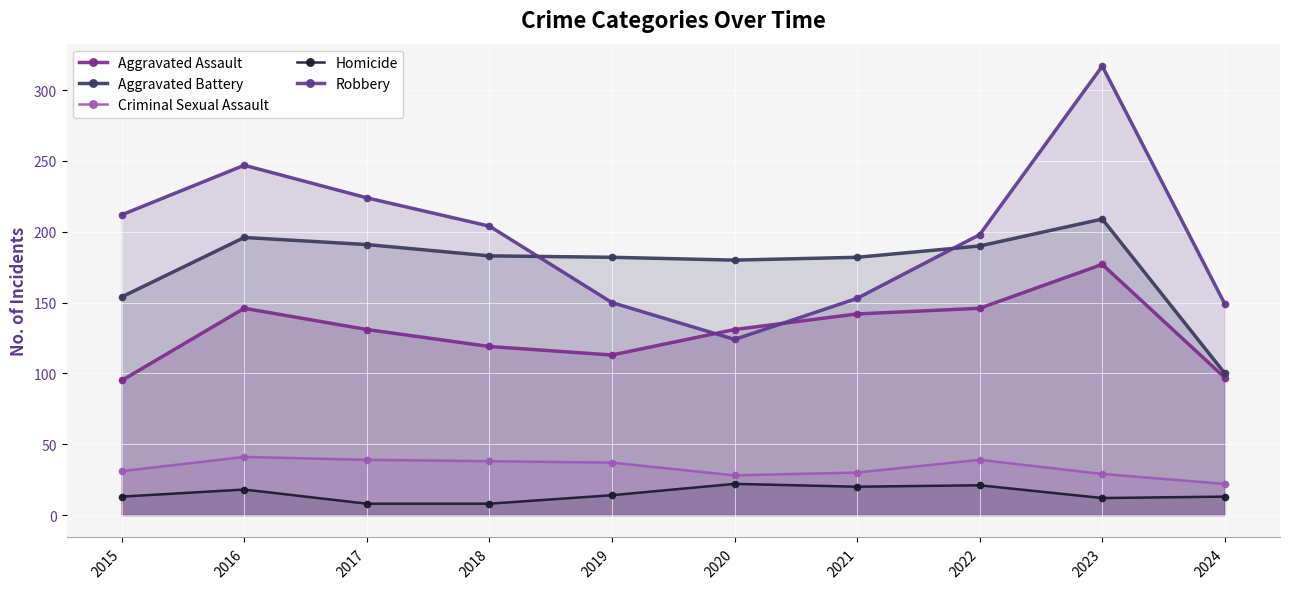

Count the number of categories in the chart.

10